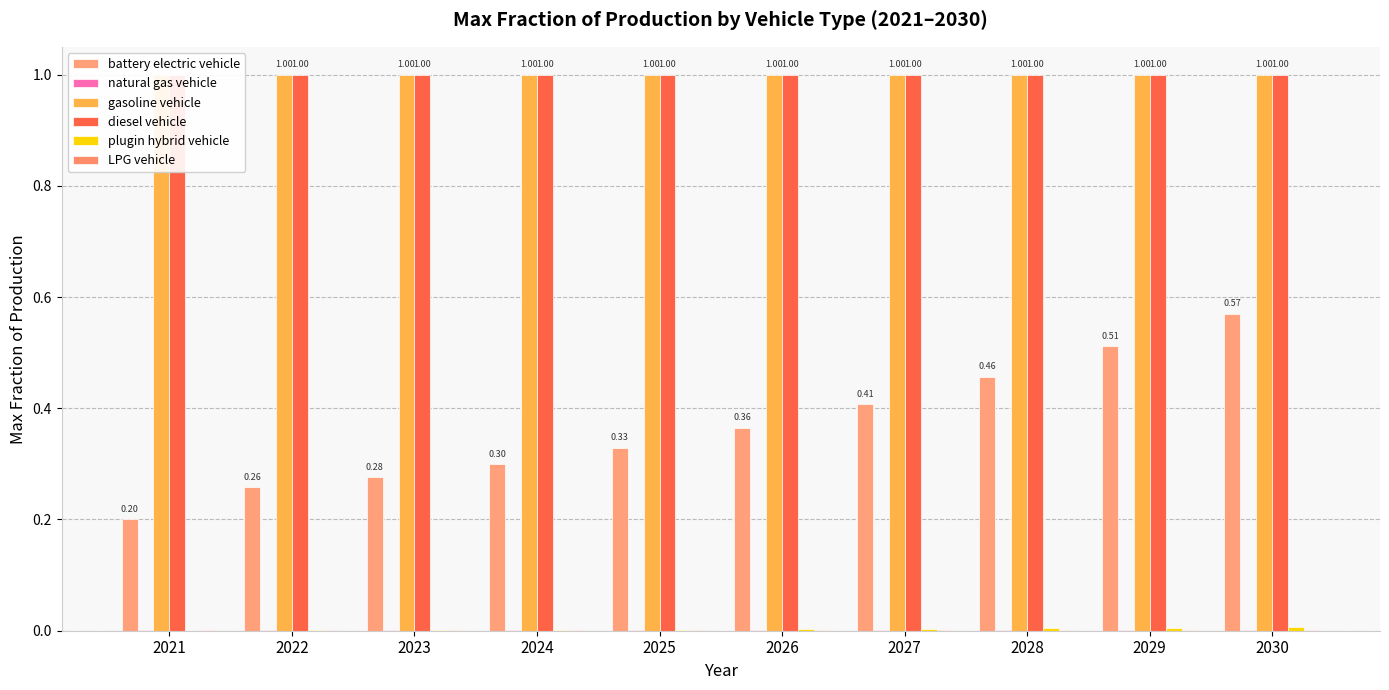

Which series has the largest total across all categories?

gasoline vehicle